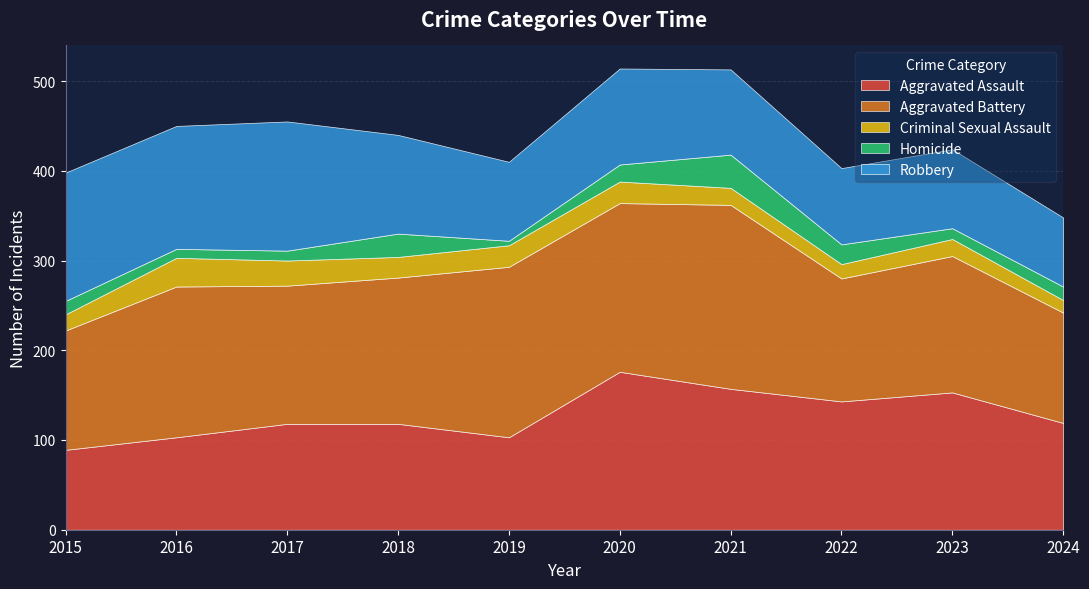

Is the value of Robbery at 2015 greater than the value of Homicide at 2016?

Yes